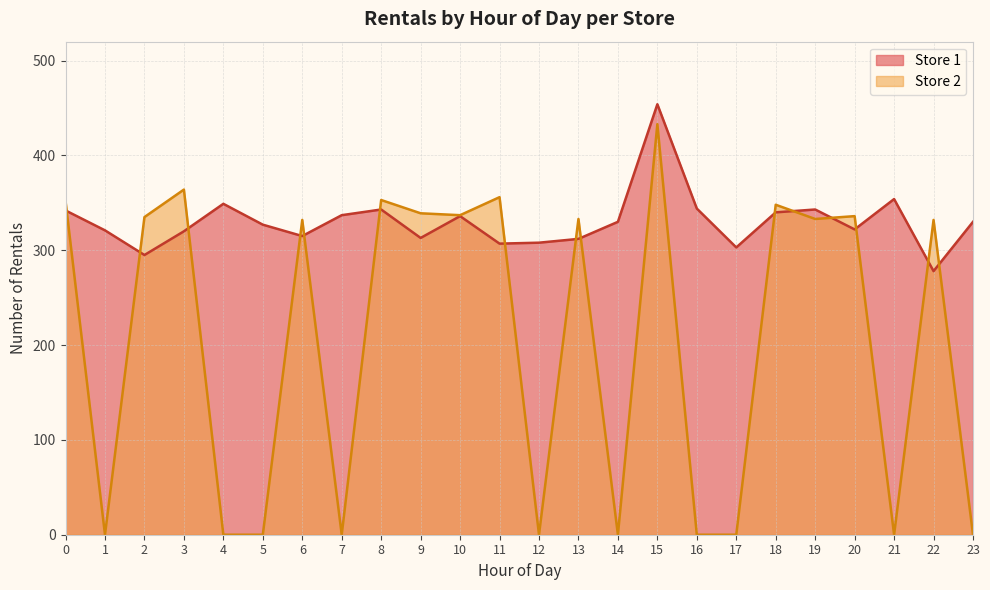

True or false: Store 1 has a value of 117 at 16.

False